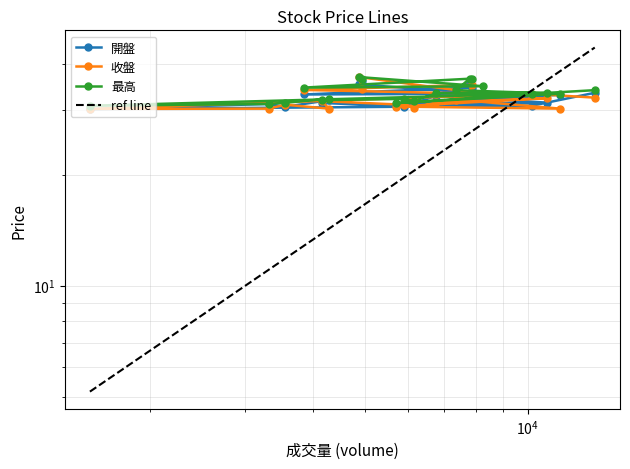

At which label is 最高 closest to 33?

11475